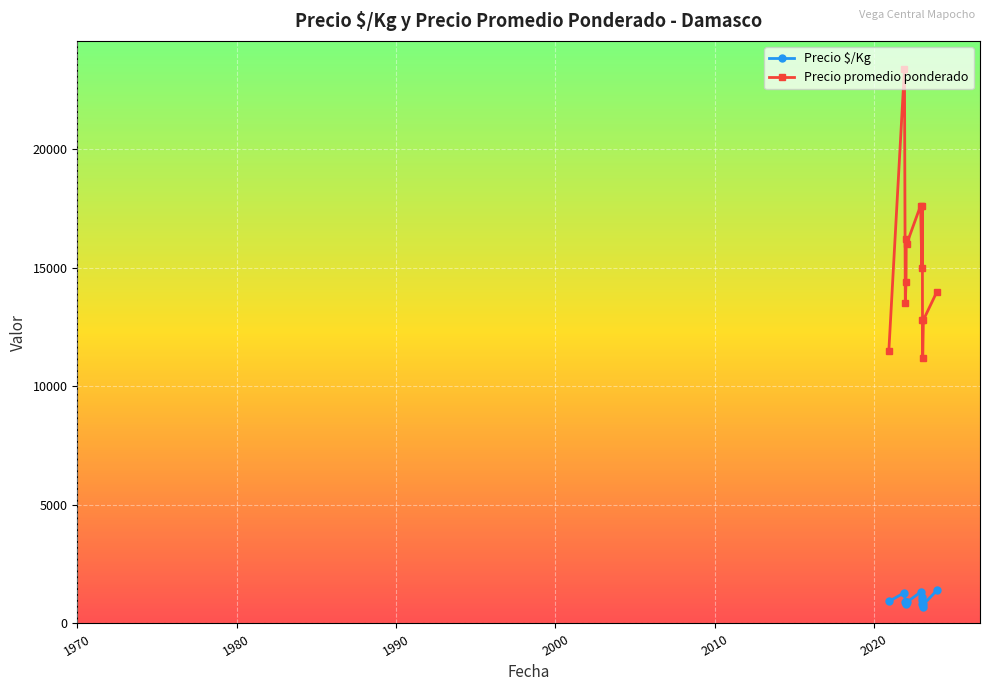

How many interior local valleys does the Precio promedio ponderado series have?

4